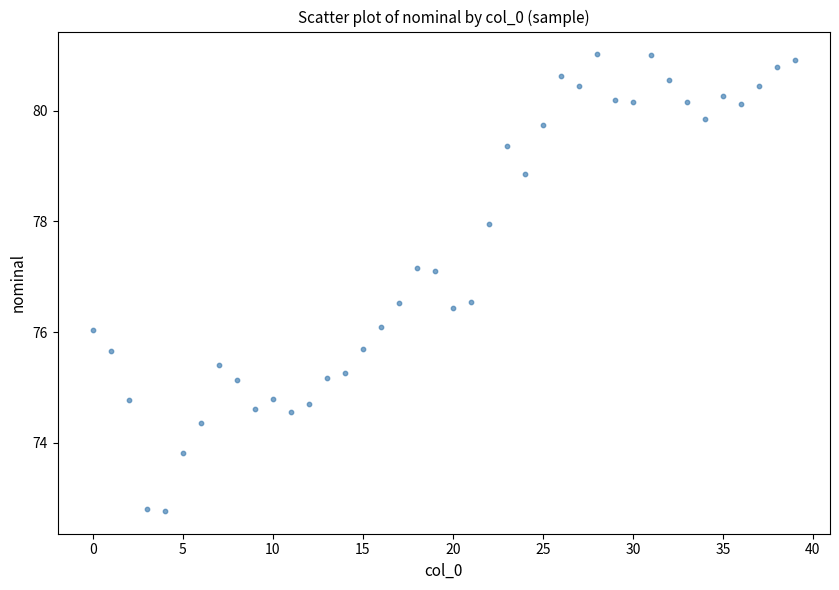

What is the range of Y values (max minus min)?

8.2